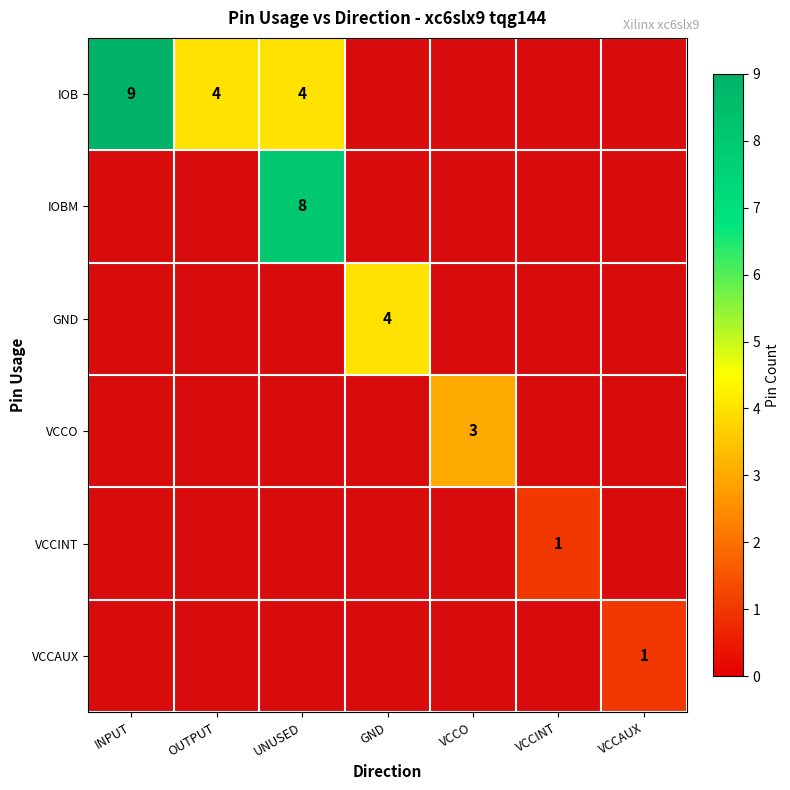

True or false: VCCINT has a value of 1 at VCCINT.

True